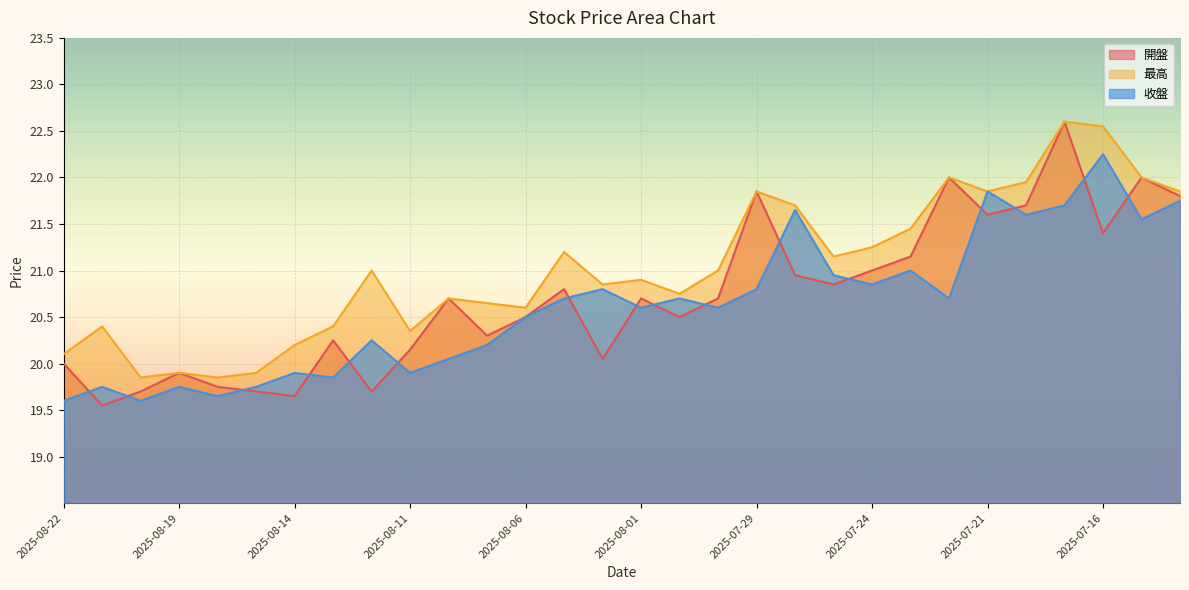

What is the label of the 1st point from the right?

2025-07-14